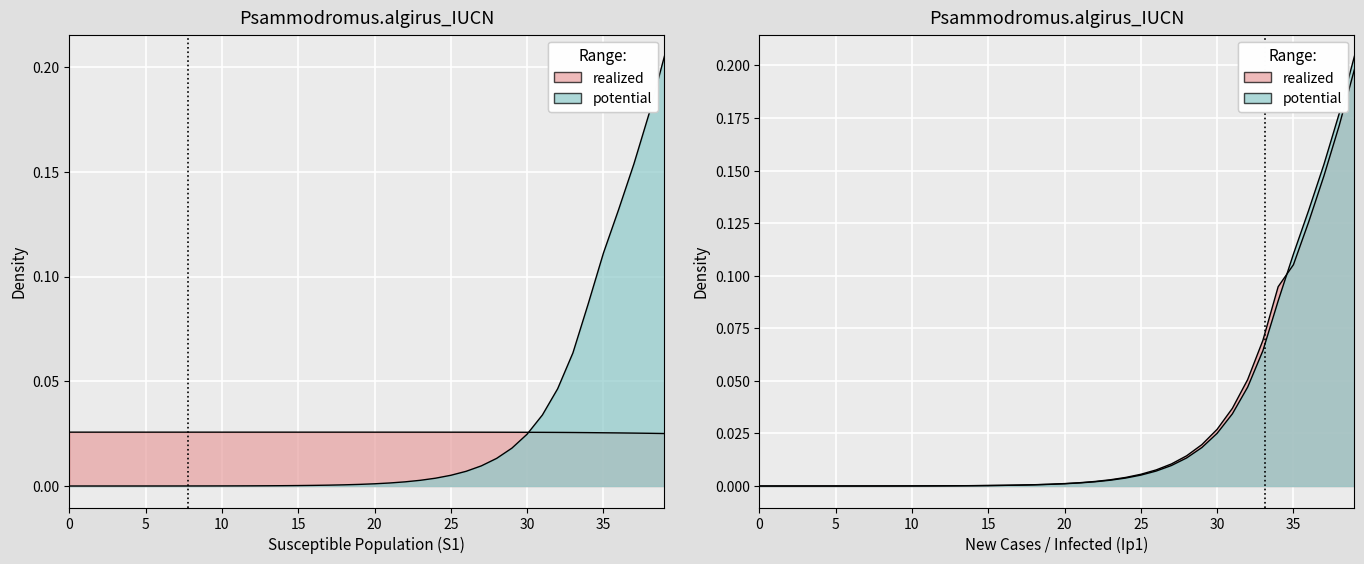

Which has a higher value, 37 or 31?

31